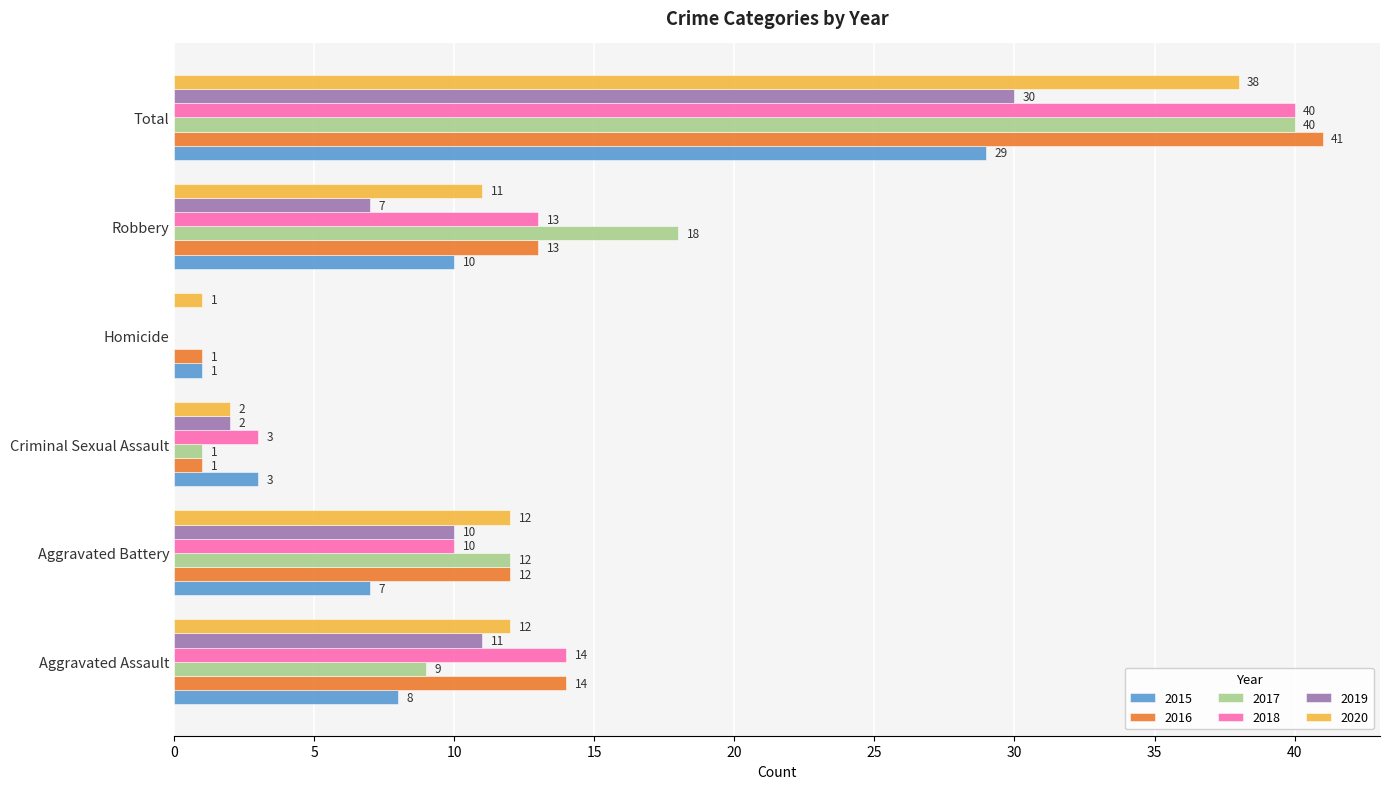

How many data points does each series have?

6